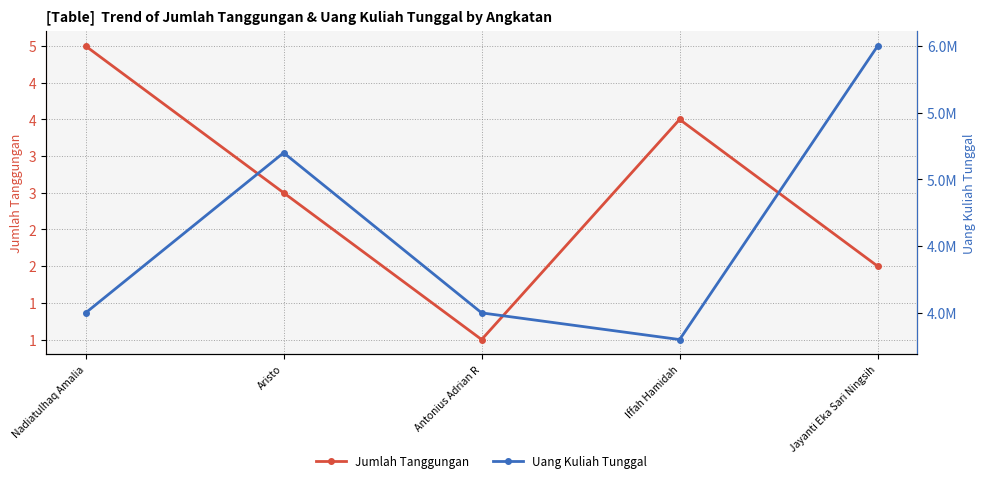

How many values in the Uang Kuliah Tunggal series are below 4000000?

1